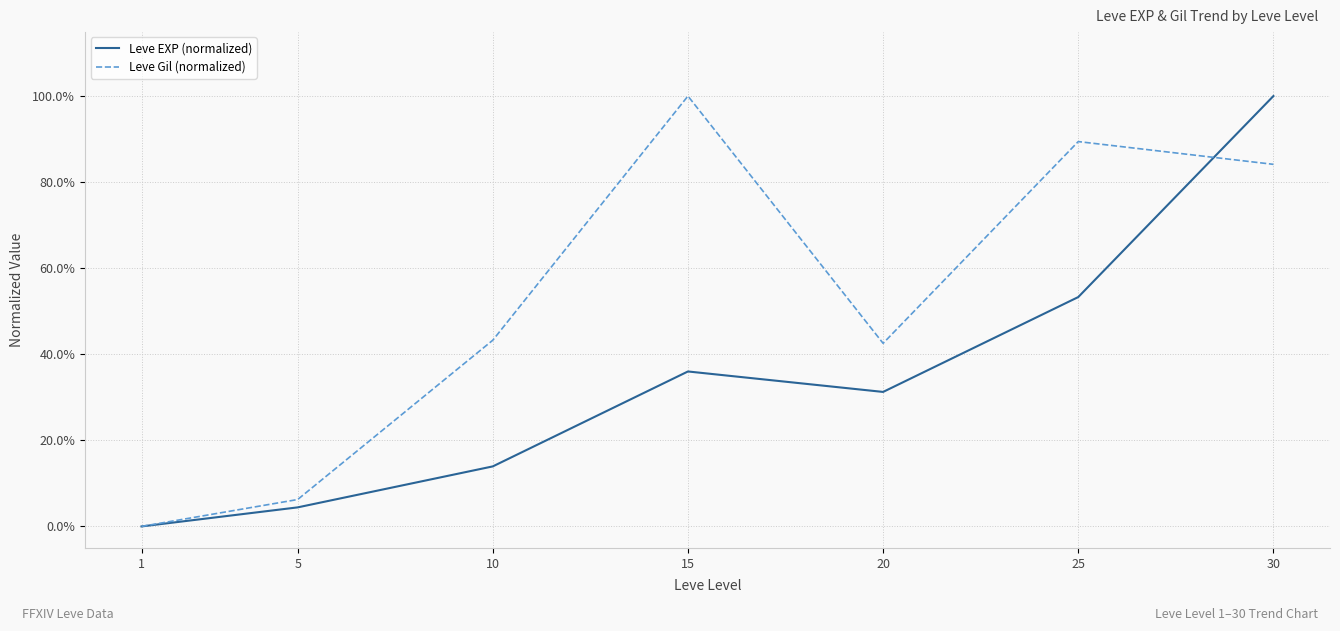

What are all the series names shown in the legend?

Leve EXP (normalized), Leve Gil (normalized)